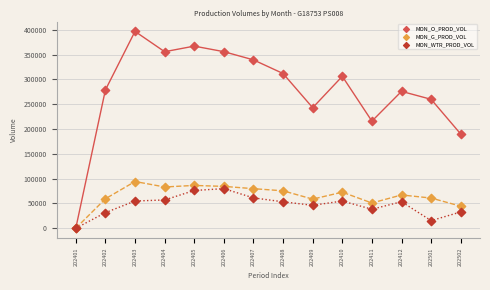

Across all series, what Y value is closest to 198479?

189953